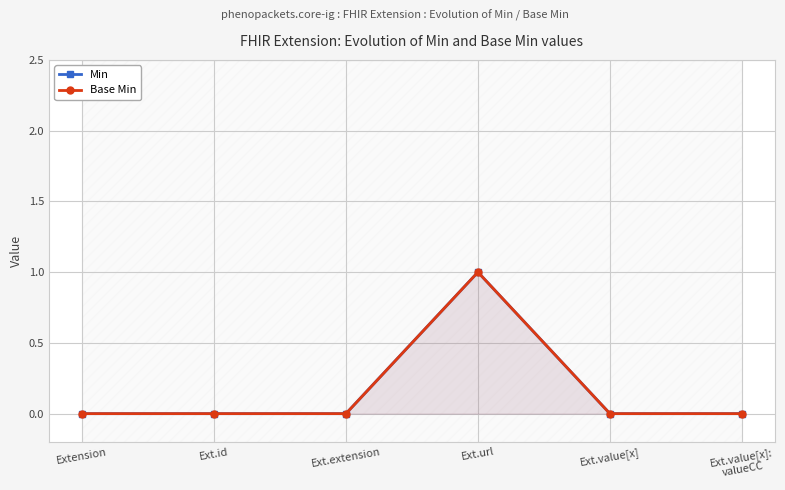

The value of Base Min at Ext.value[x]:
valueCC is 0. True or false?

True